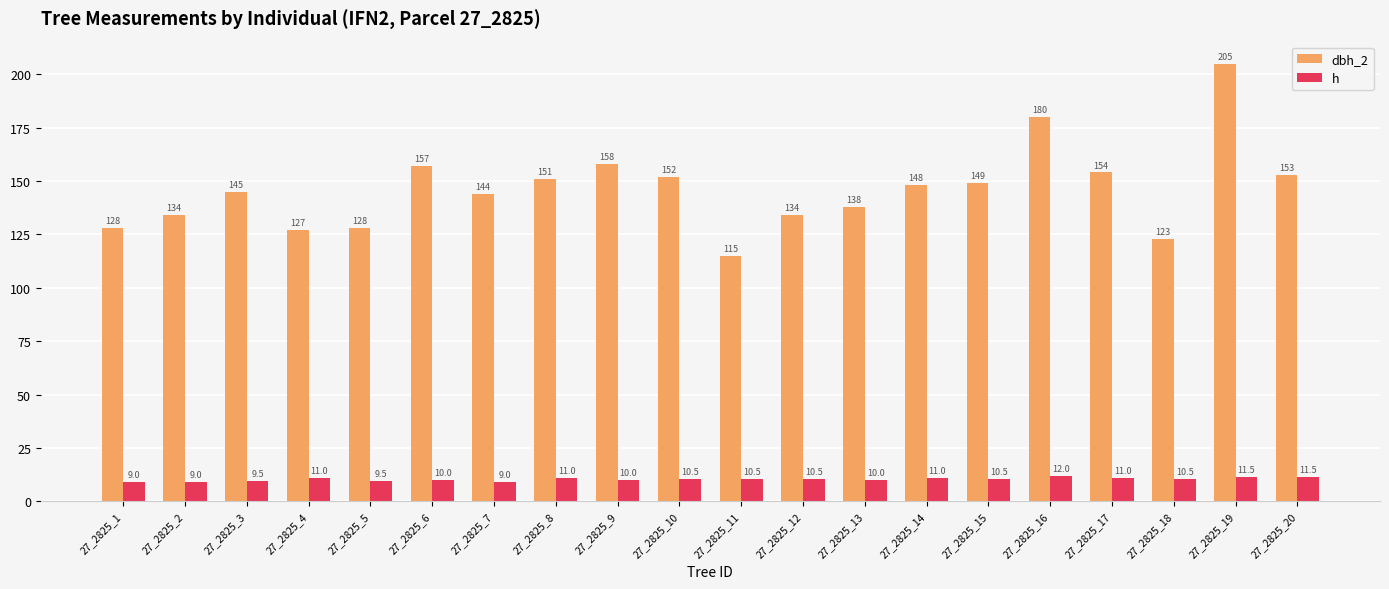

What is the value of the dbh_2 bar at the 4th from the left?

127.0